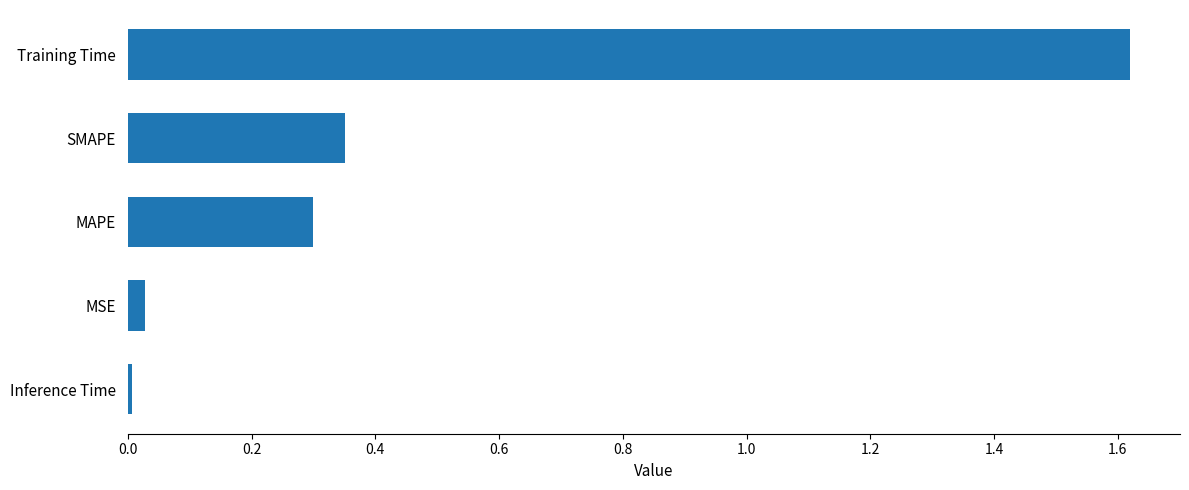

What is the sum of all values?

2.3